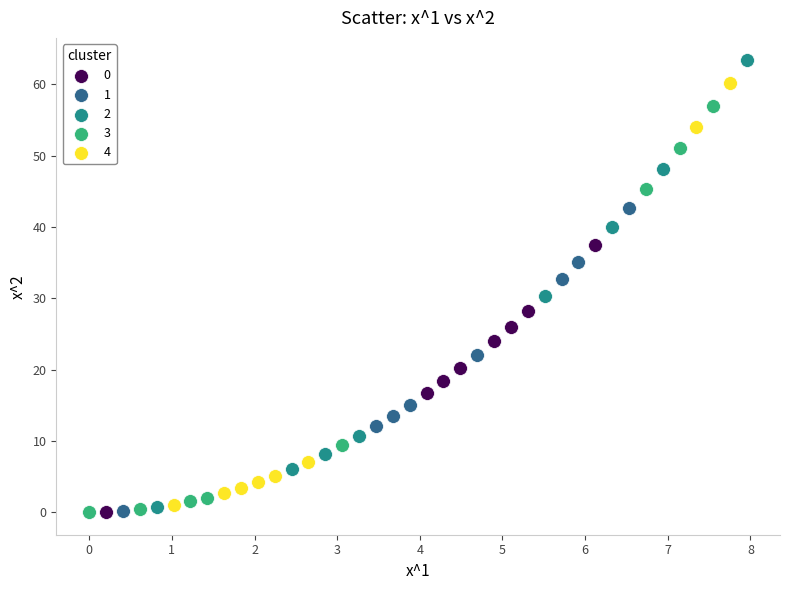

Which series reaches the maximum Y coordinate?

2